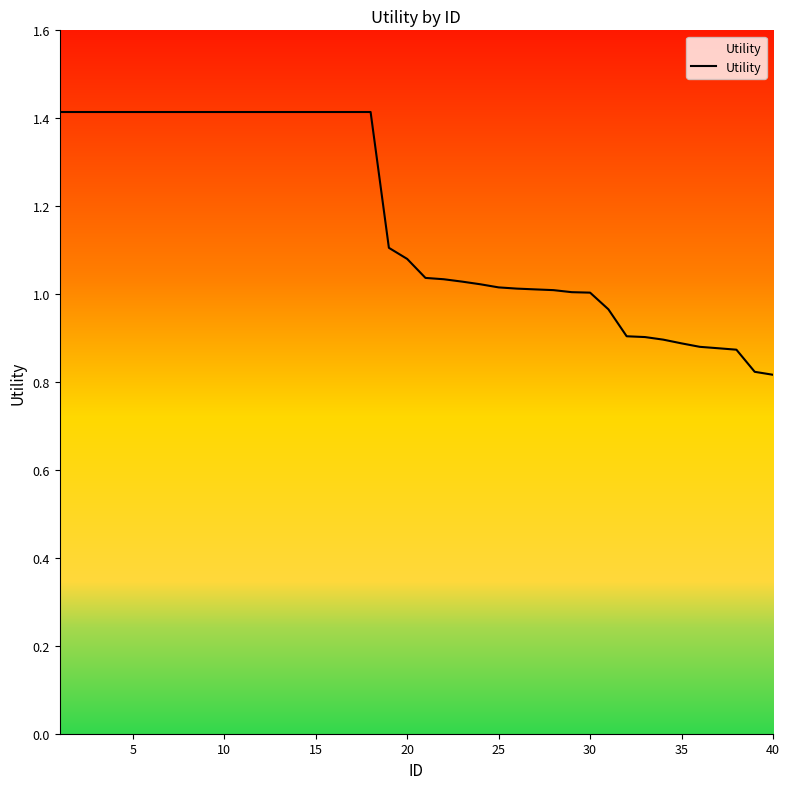

What is the difference between the maximum and minimum values?

0.6